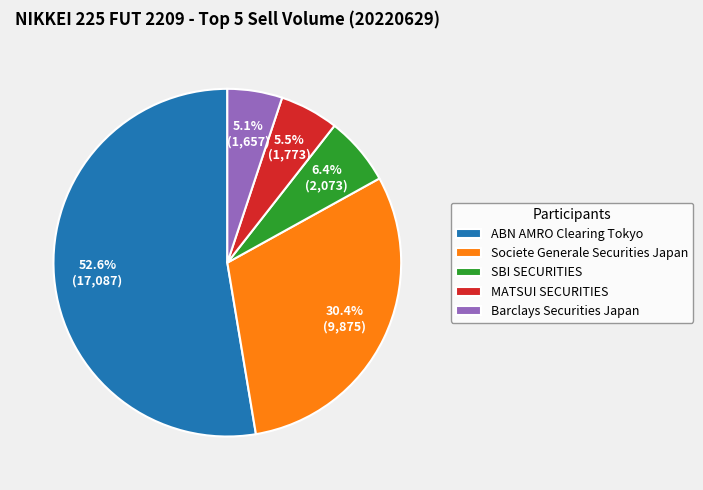

What percentage is the Societe Generale Securities Japan slice, to the nearest percent?

30%